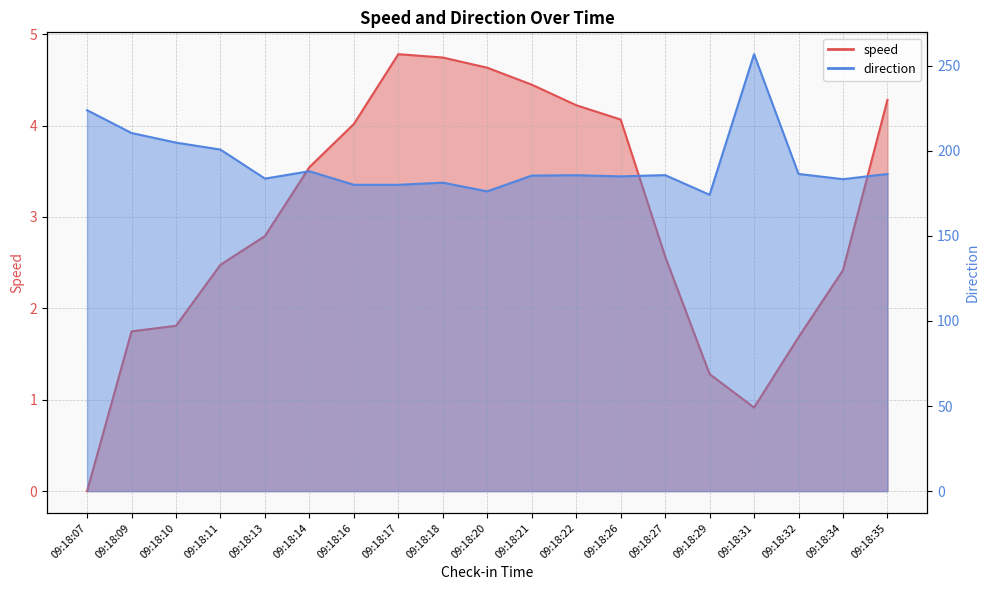

True or false: speed and direction intersect in this chart.

False